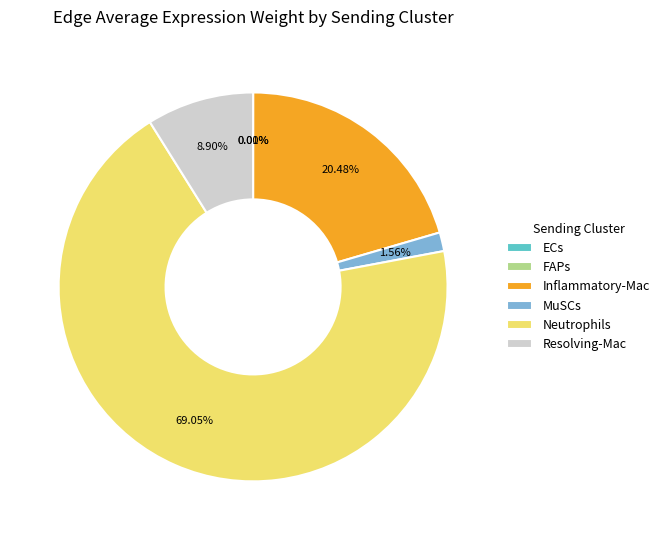

Does any single category account for the majority?

Yes